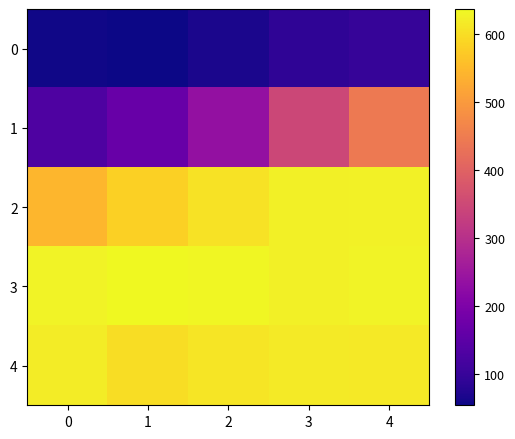

At 1, list the series in order from smallest to largest.

0, 1, 2, 4, 3